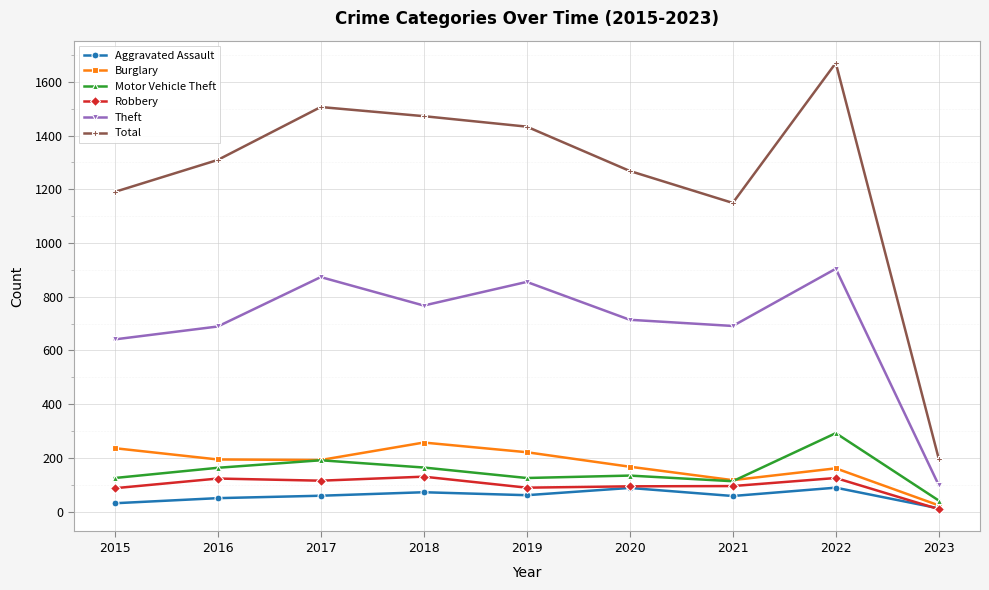

What are all the series names shown in the legend?

Aggravated Assault, Burglary, Motor Vehicle Theft, Robbery, Theft, Total